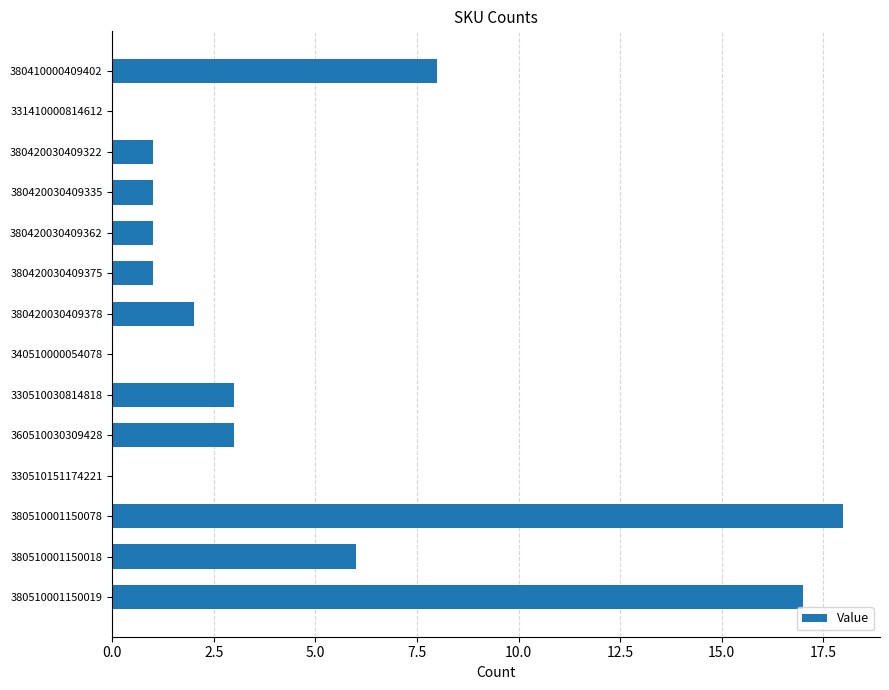

Reading top to bottom, list all the values displayed in this chart.

380410000409402=8	331410000814612=0	380420030409322=1	380420030409335=1	380420030409362=1	380420030409375=1	380420030409378=2	340510000054078=0	330510030814818=3	360510030309428=3	330510151174221=0	380510001150078=18	380510001150018=6	380510001150019=17